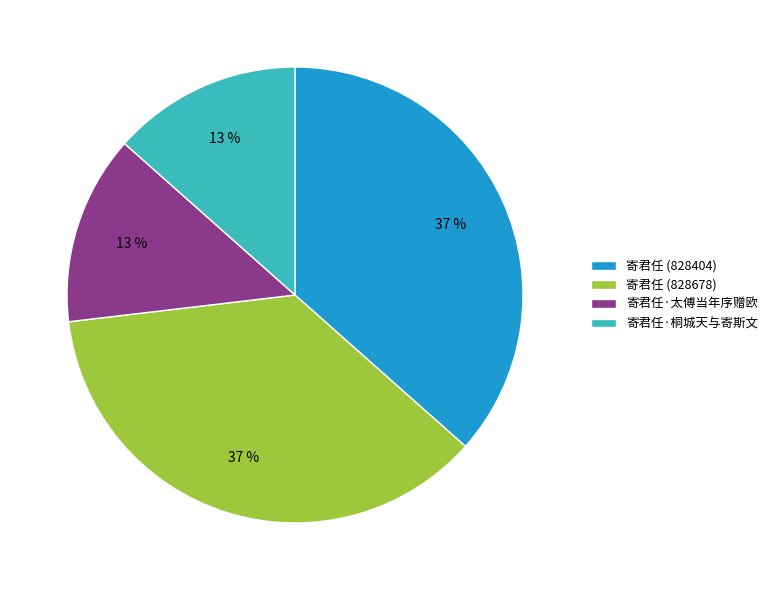

To the nearest percent, what is the combined percentage of 寄君任 (828404) and 寄君任·太傅当年序赠欧?

50%